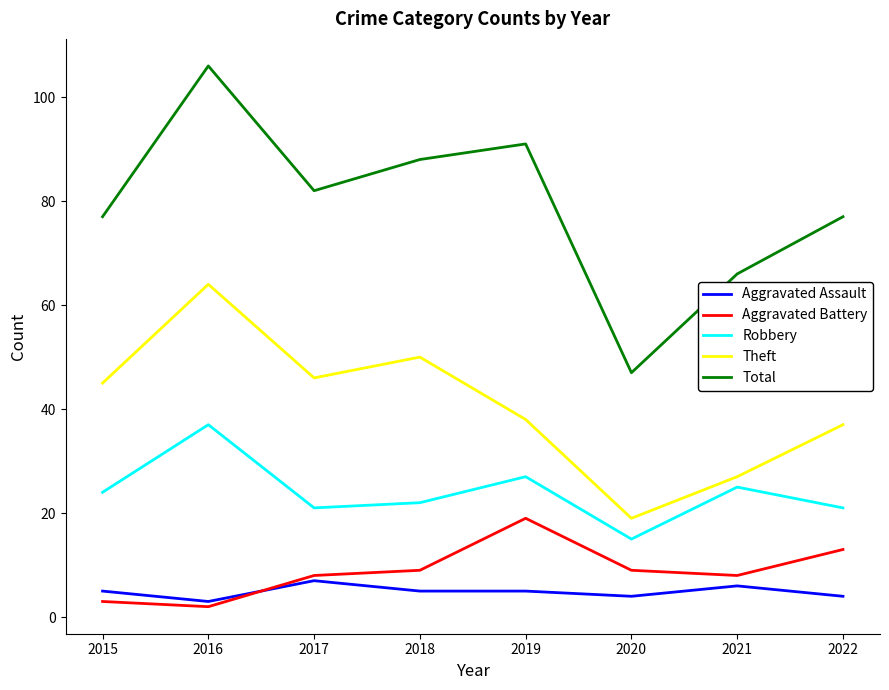

At which category does Theft reach its first local peak?

2016